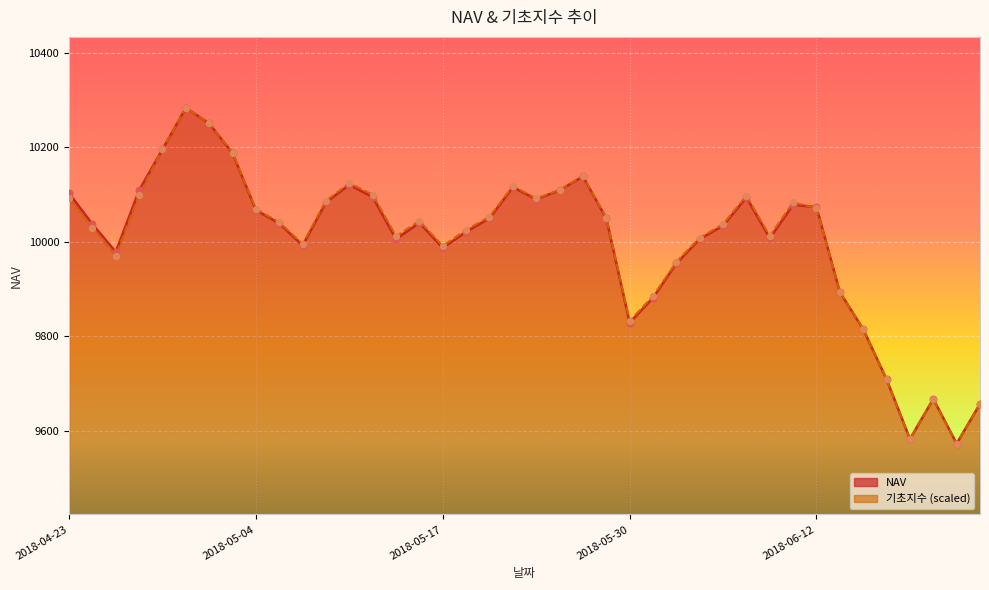

Which series reaches the minimum Y coordinate?

NAV